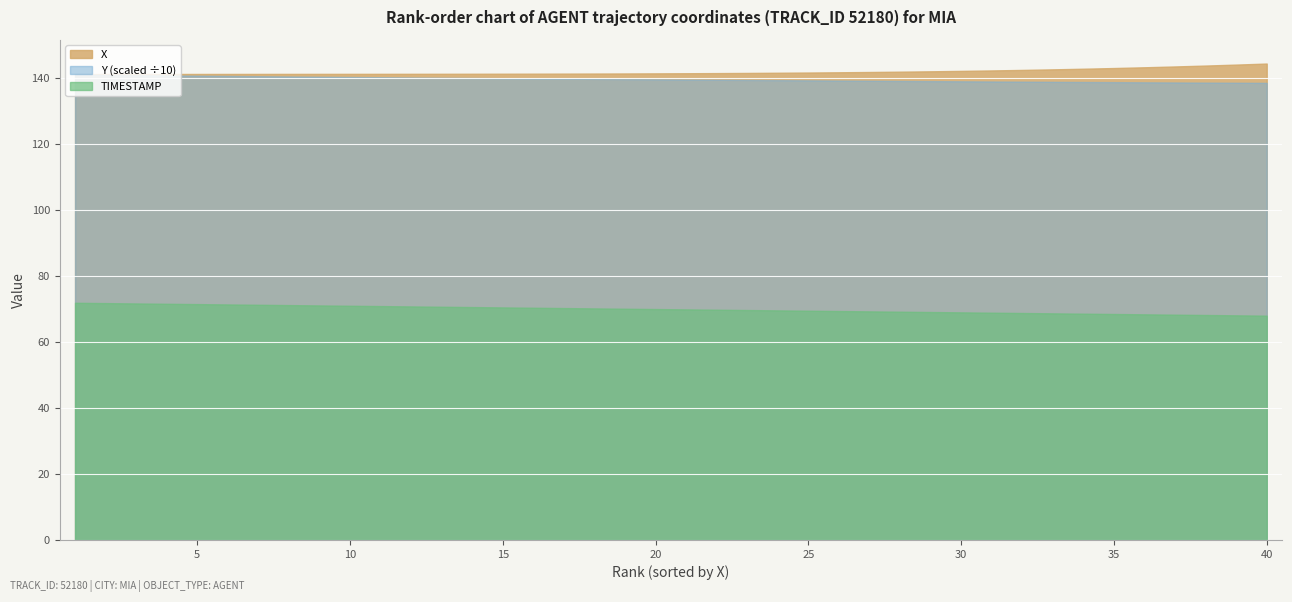

Is it true that Y (scaled ÷10) equals 139.3 at 25?

True